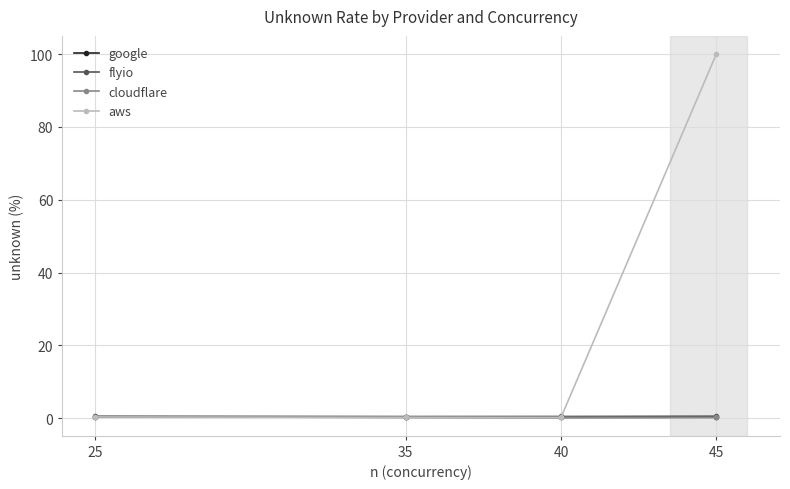

True or false: cloudflare has a value of 0.3 at 25.

True